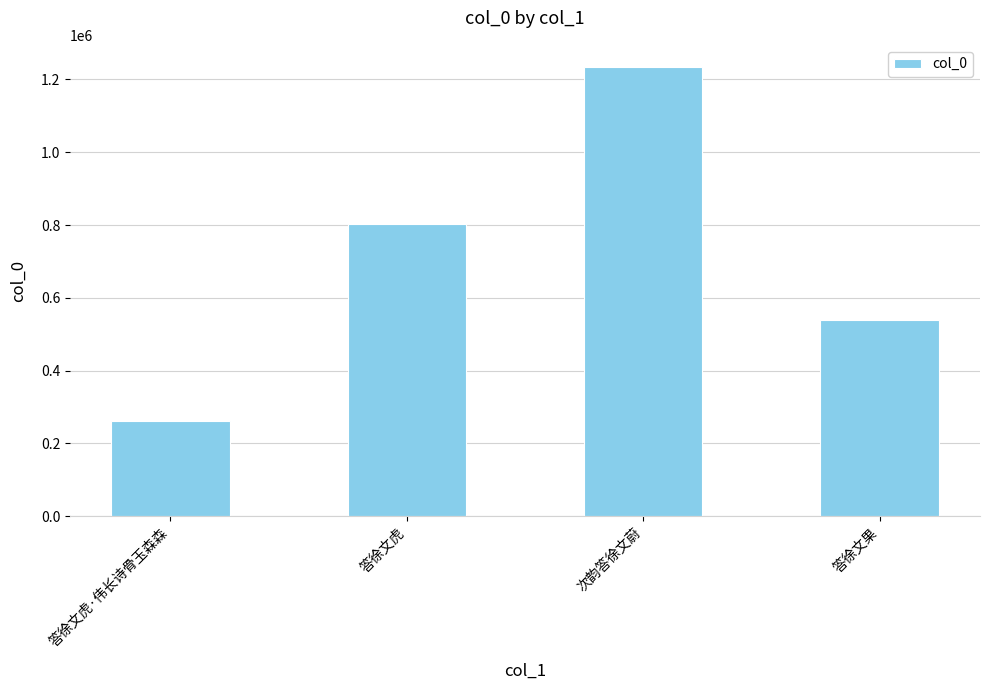

What position from the left is 答徐文虎·伟长诗骨玉森森?

1